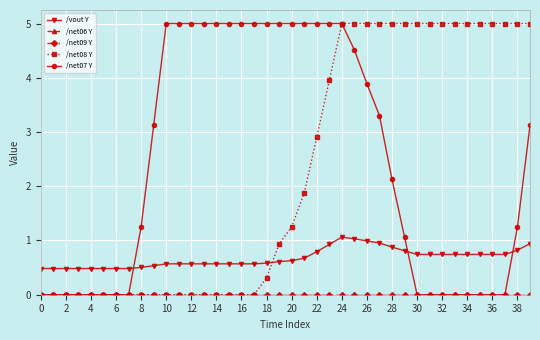

True or false: /net09 Y and /net08 Y cross at least once.

False